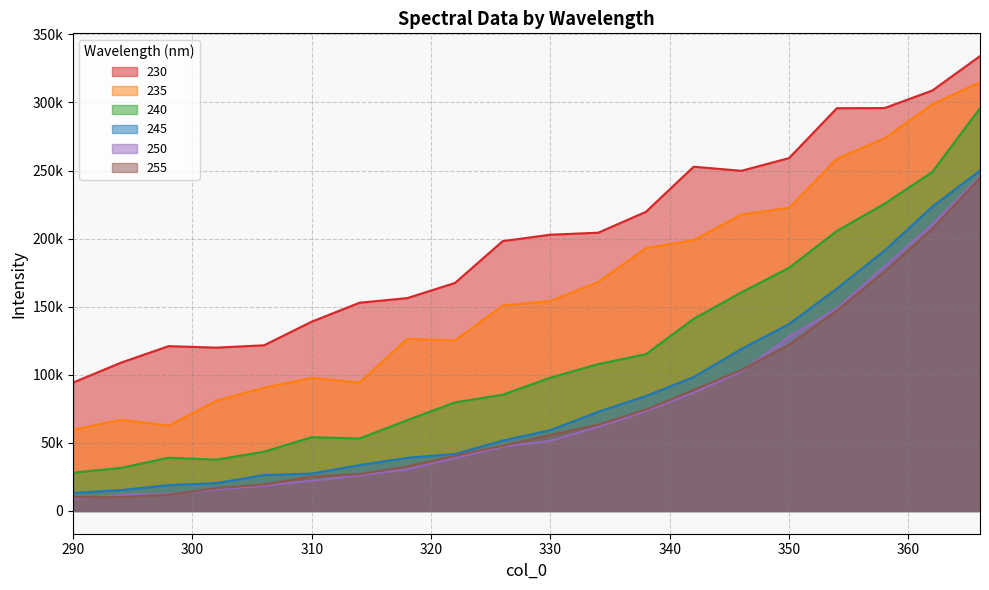

At which category does 235 reach its first local valley?

298